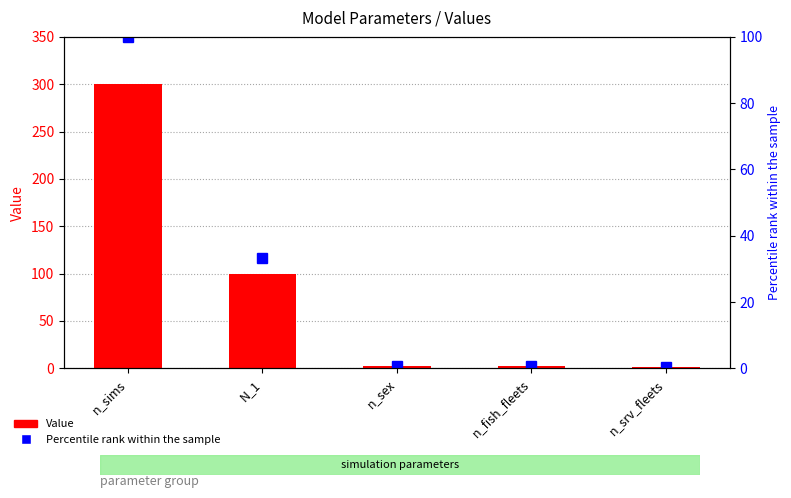

List the labels in order of Percentile rank within sample value, largest first.

n_sims, N_1, n_sex, n_fish_fleets, n_srv_fleets